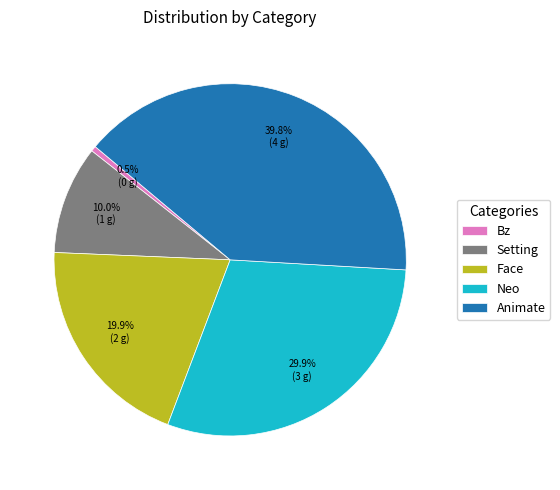

Rank the categories by value from highest to lowest.

Animate, Neo, Face, Setting, Bz